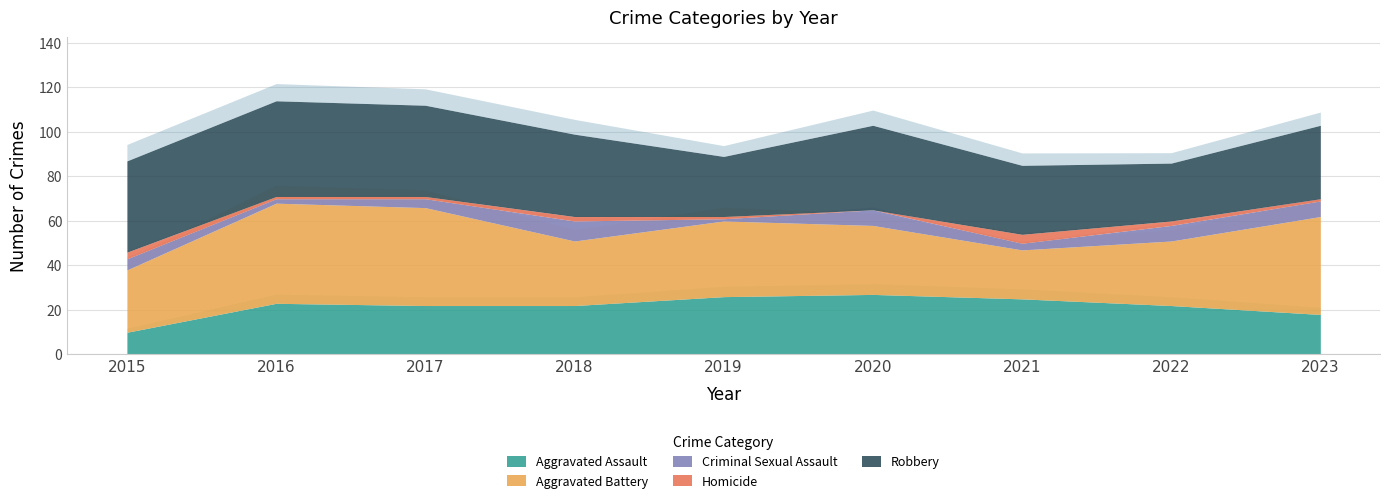

The Aggravated Assault series shows 12 at 2016. True or false?

False